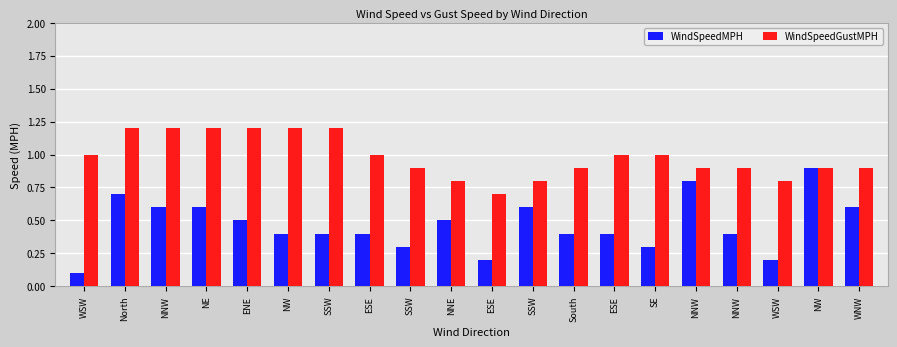

The WindSpeedGustMPH series shows 1.4 at WNW. True or false?

False